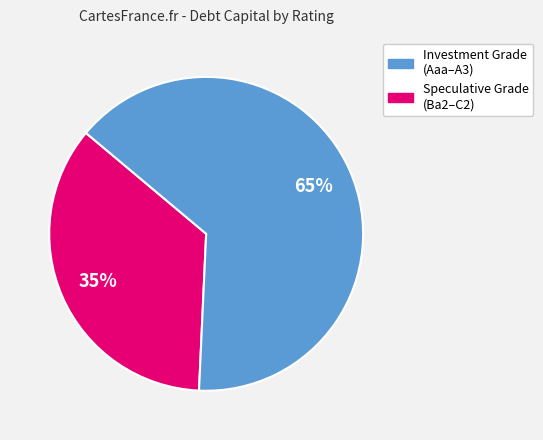

Is there a majority slice in this chart?

Yes